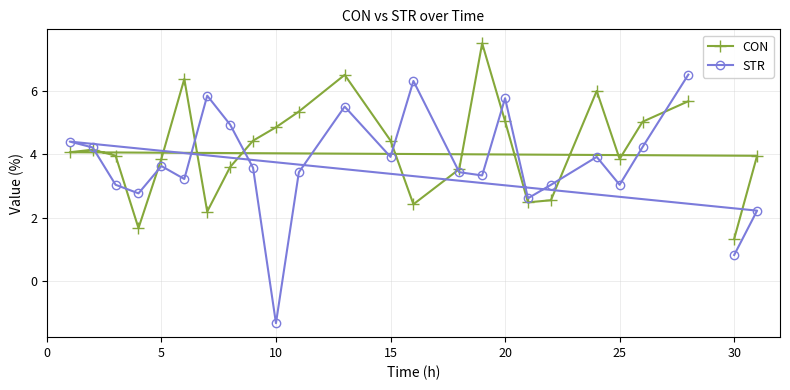

At how many categories does at least one series exceed 2?

24